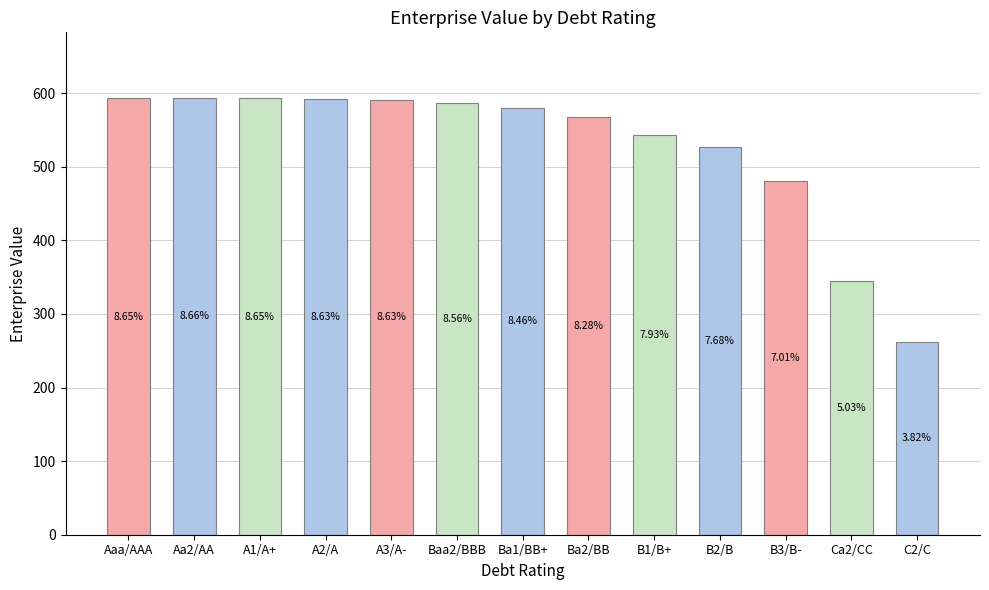

What is the value of the 7th bar from the left?

580.0